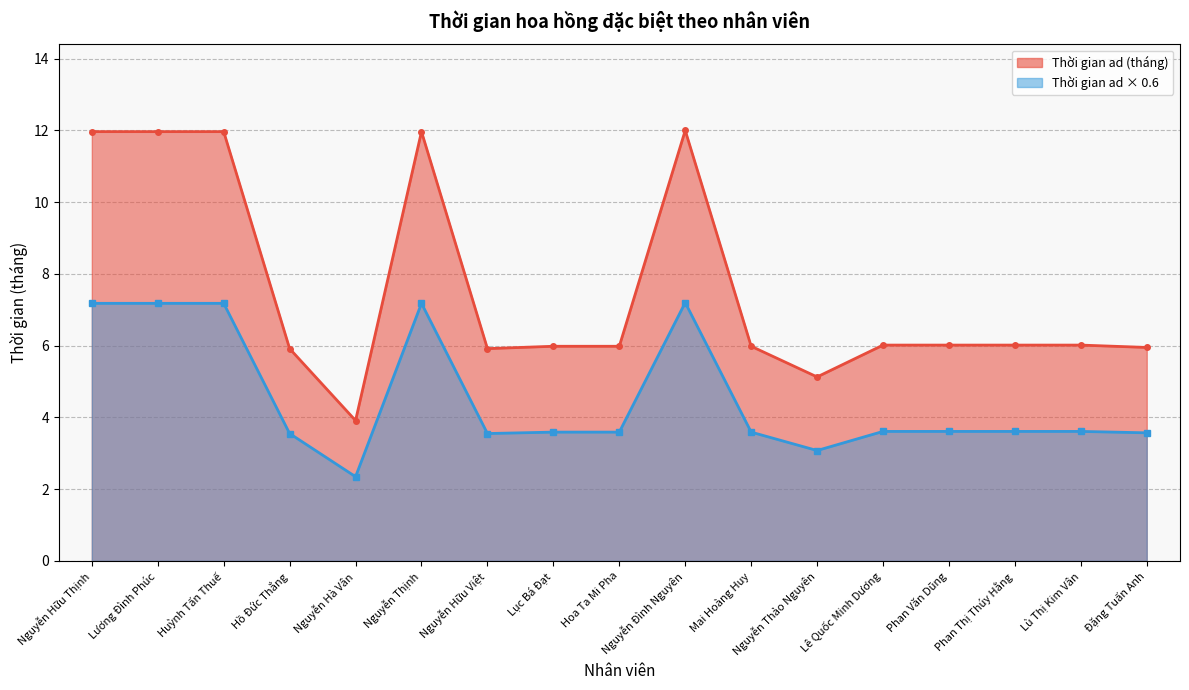

The value at Phan Thị Thúy Hằng is 3.6. True or false?

True